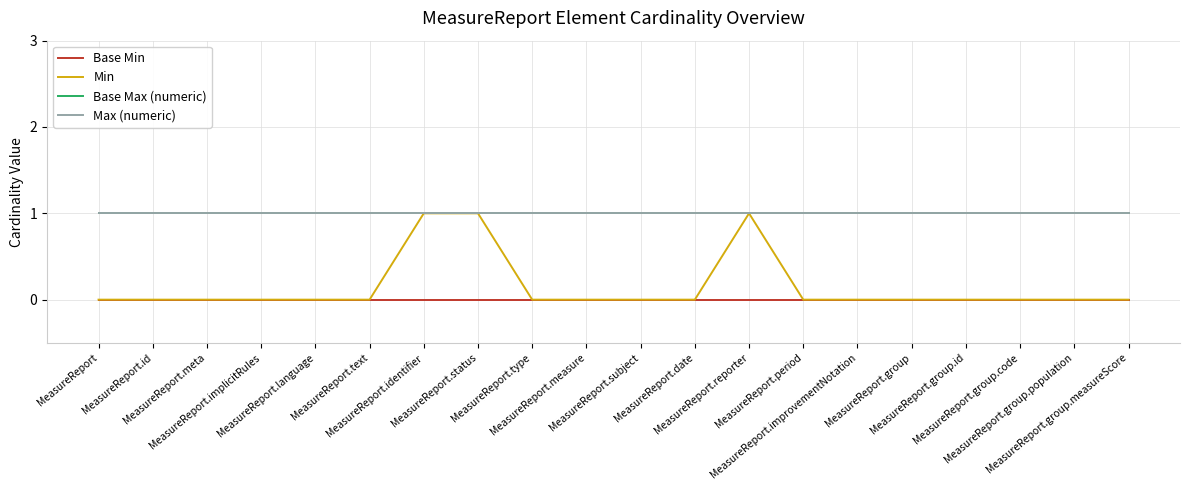

How many Min values are between 0 and 1?

20